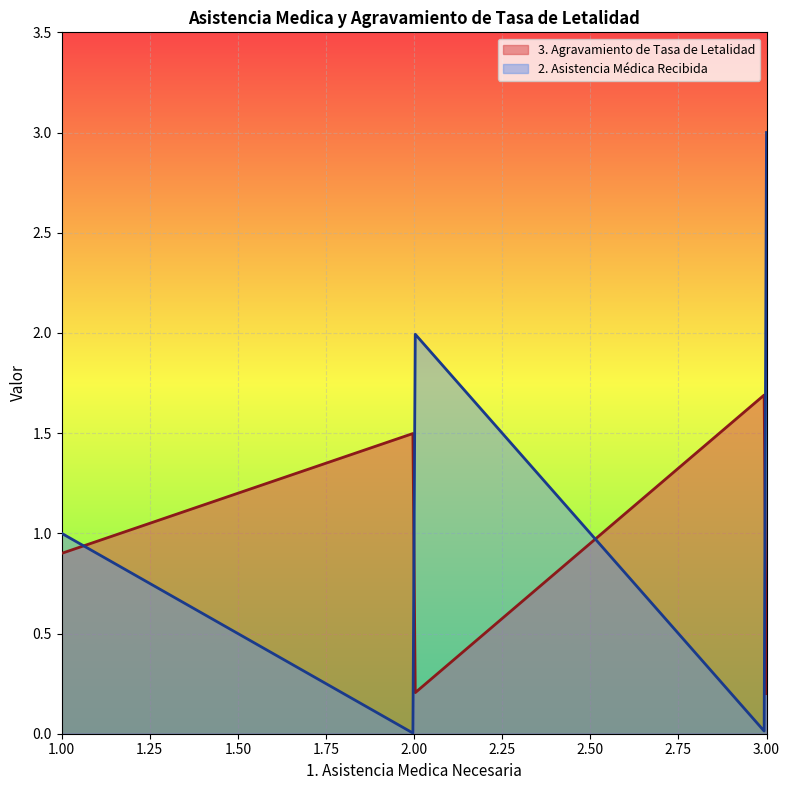

Which series has the largest total across all categories?

3. Agravamiento de Tasa de Letalidad